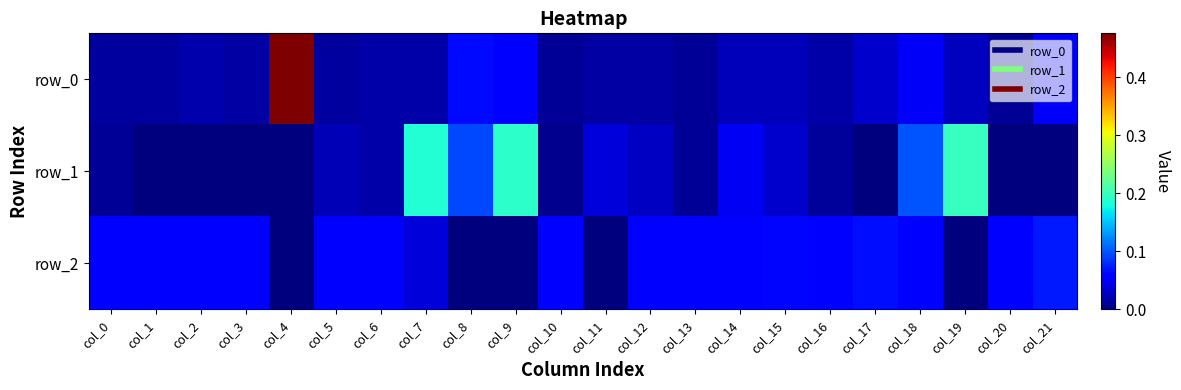

Count the number of data series in this chart.

3